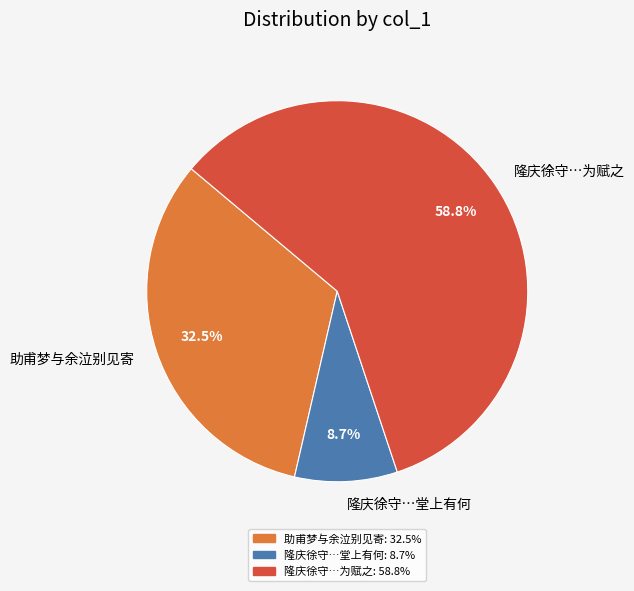

What percentage is NOT represented by 助甫梦与余泣别见寄?

67.5%